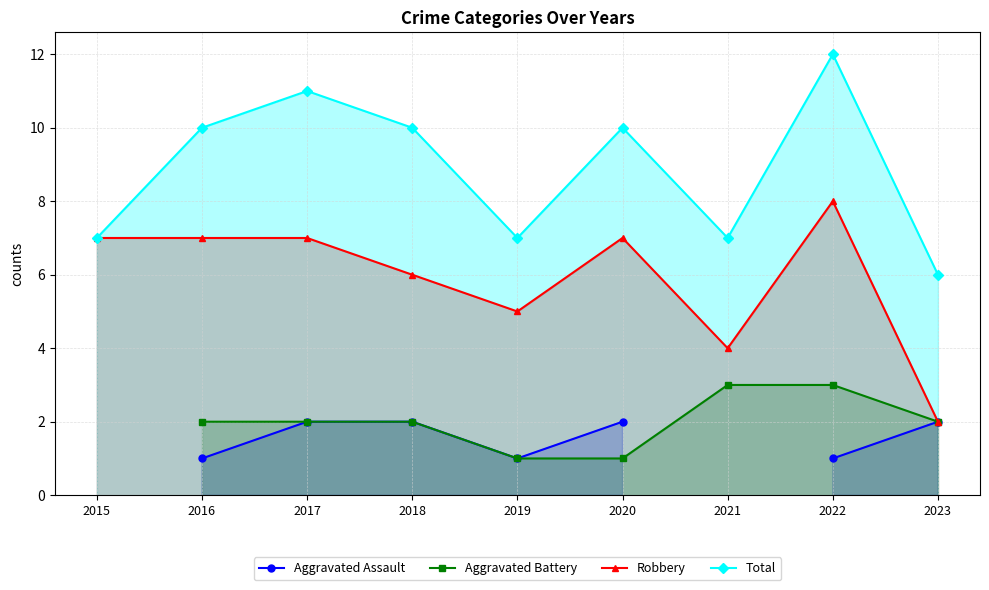

What are all the series names shown in the legend?

Aggravated Assault, Aggravated Battery, Robbery, Total